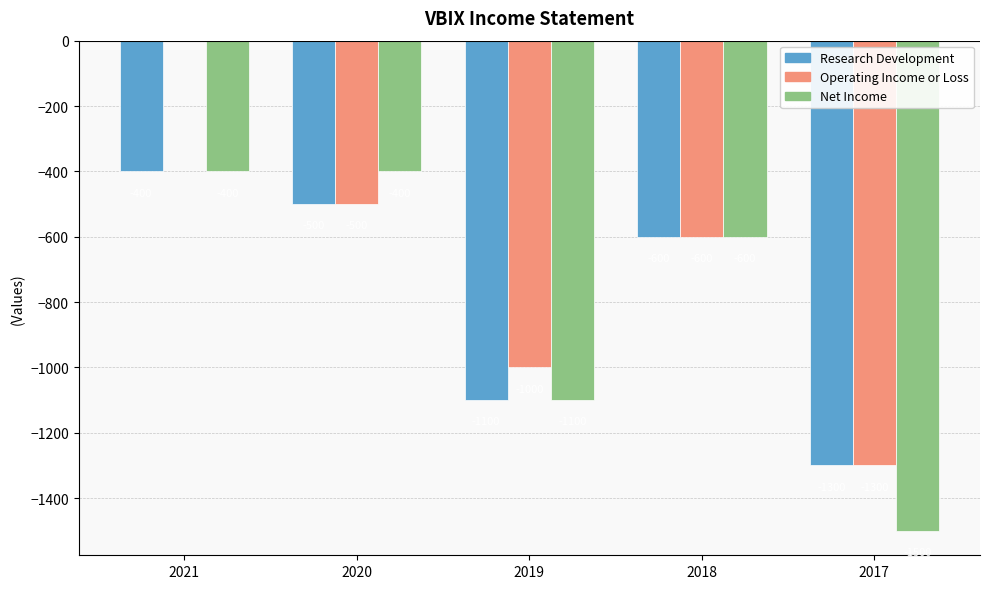

The Research Development series shows -100 at 2021. True or false?

False